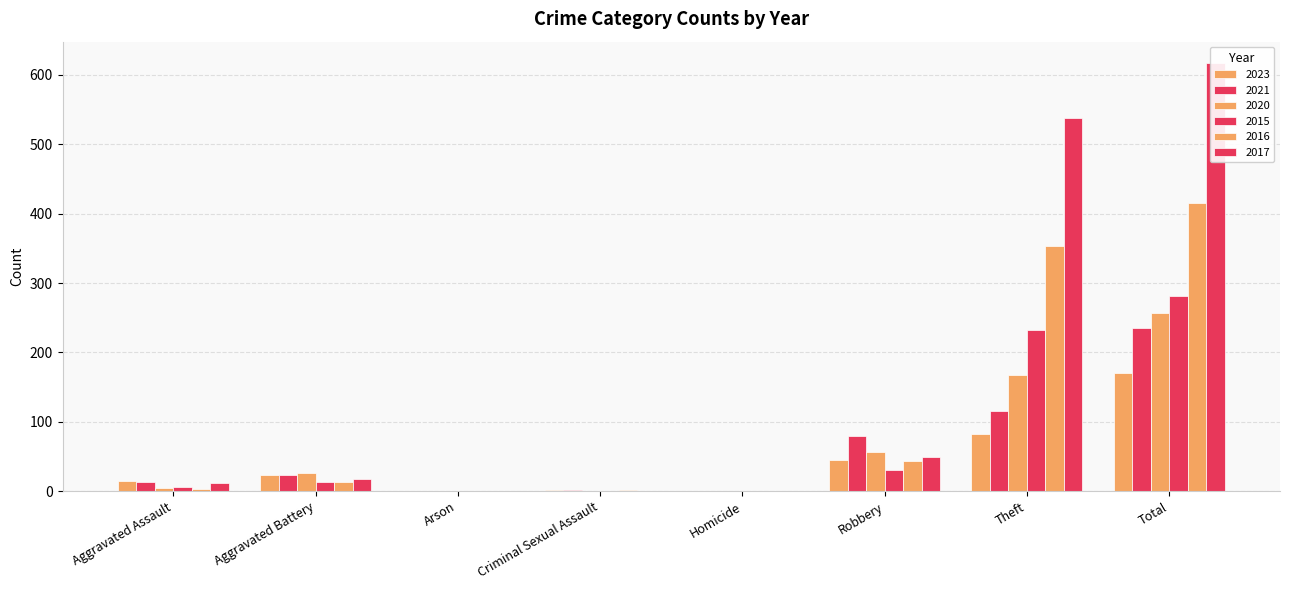

Which series changed the most between Aggravated Battery and Theft?

2017